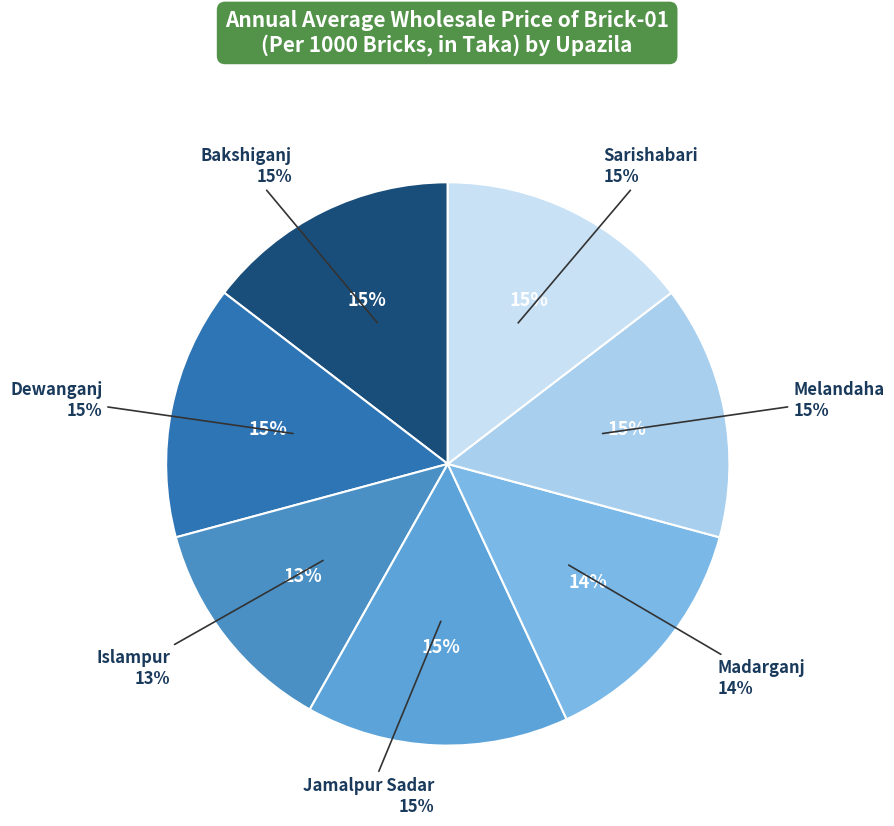

Does Madarganj account for over 50% of the chart?

No